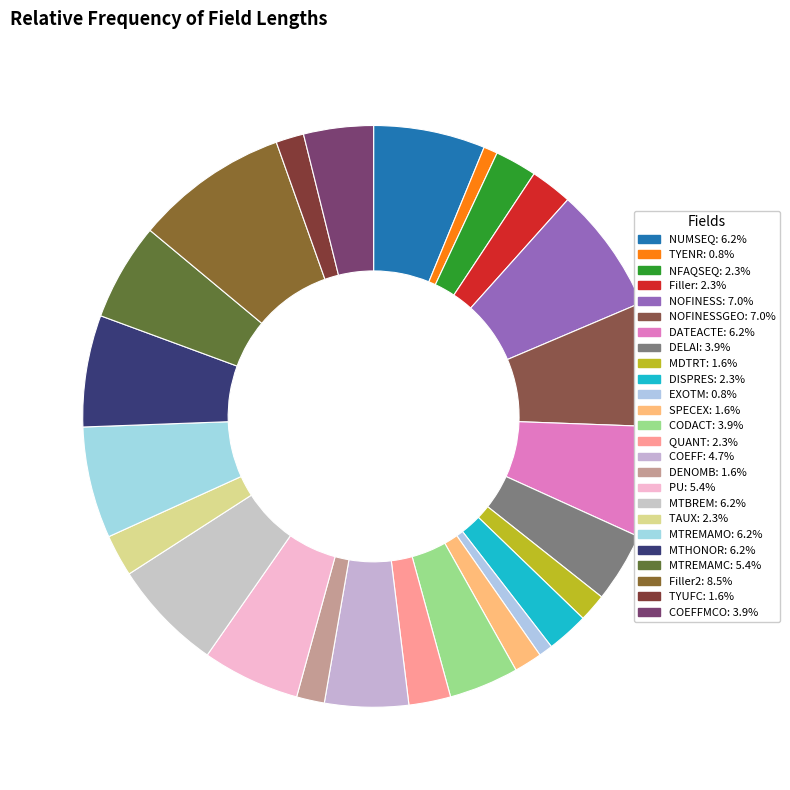

Which category has the biggest portion of the pie?

Filler2